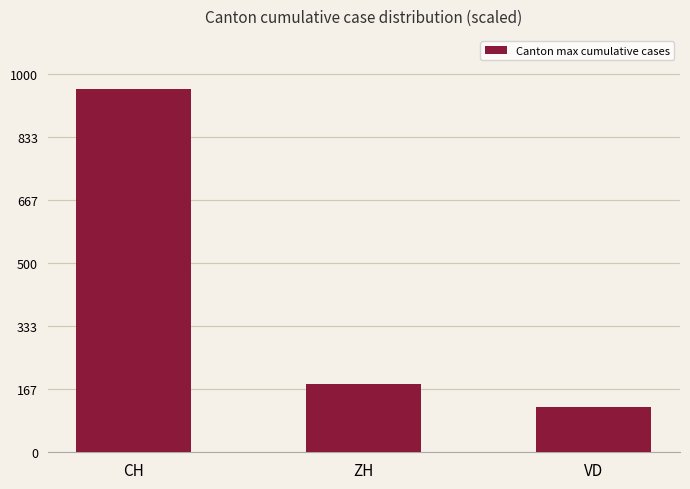

Which category has the highest value across all series?

CH